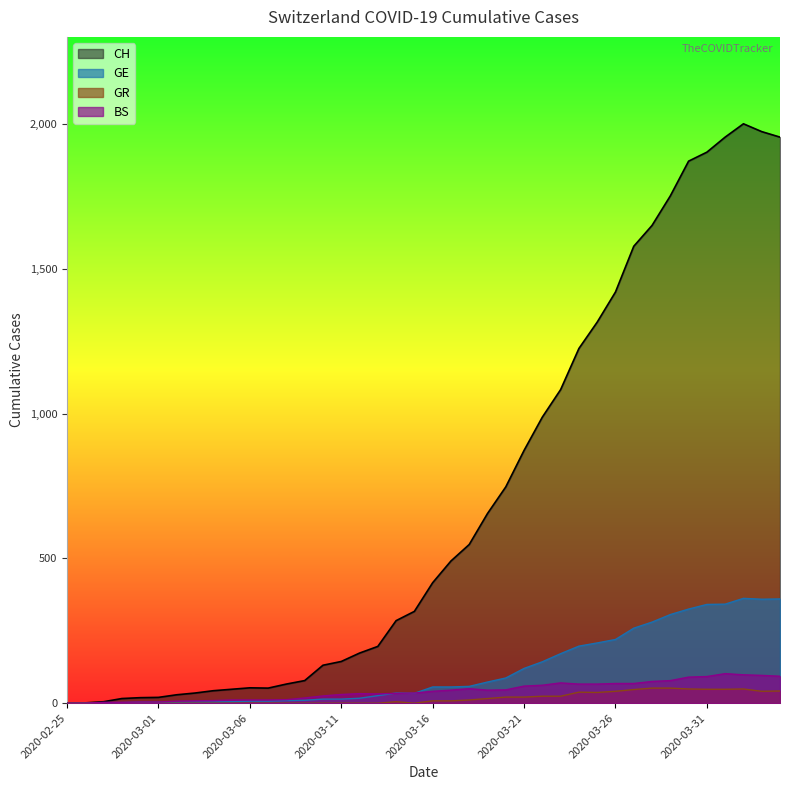

What is the label of the 25th point from the left?

2020-03-20